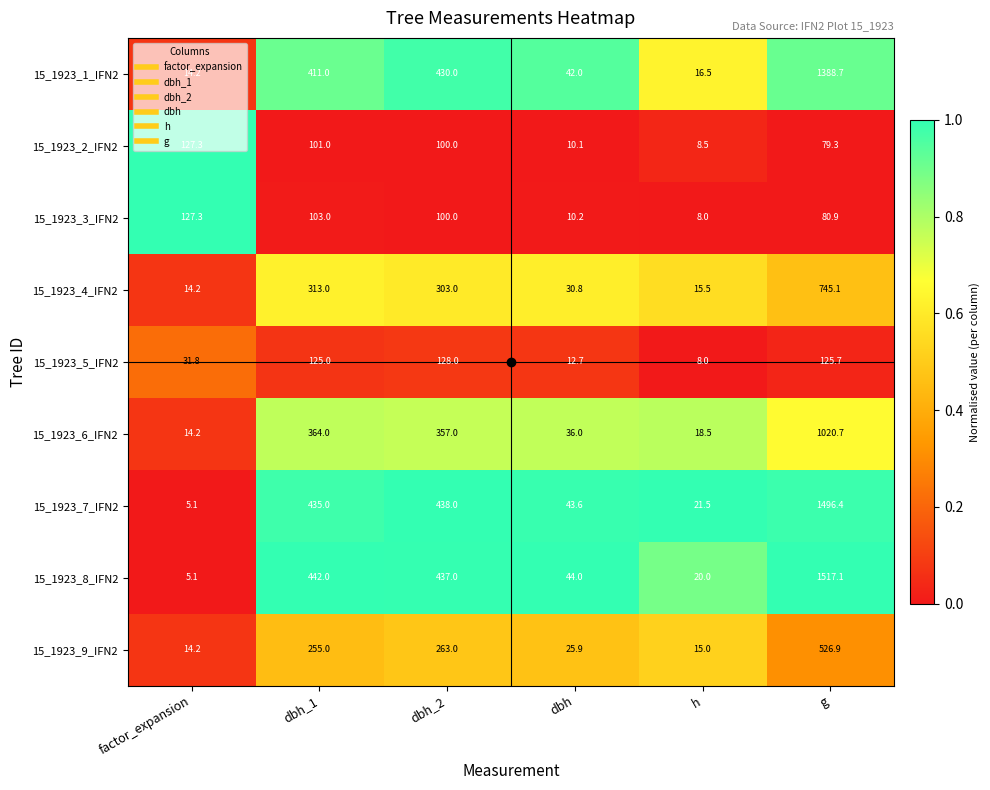

What is the spread (max minus min) of values at dbh_1?

341.0